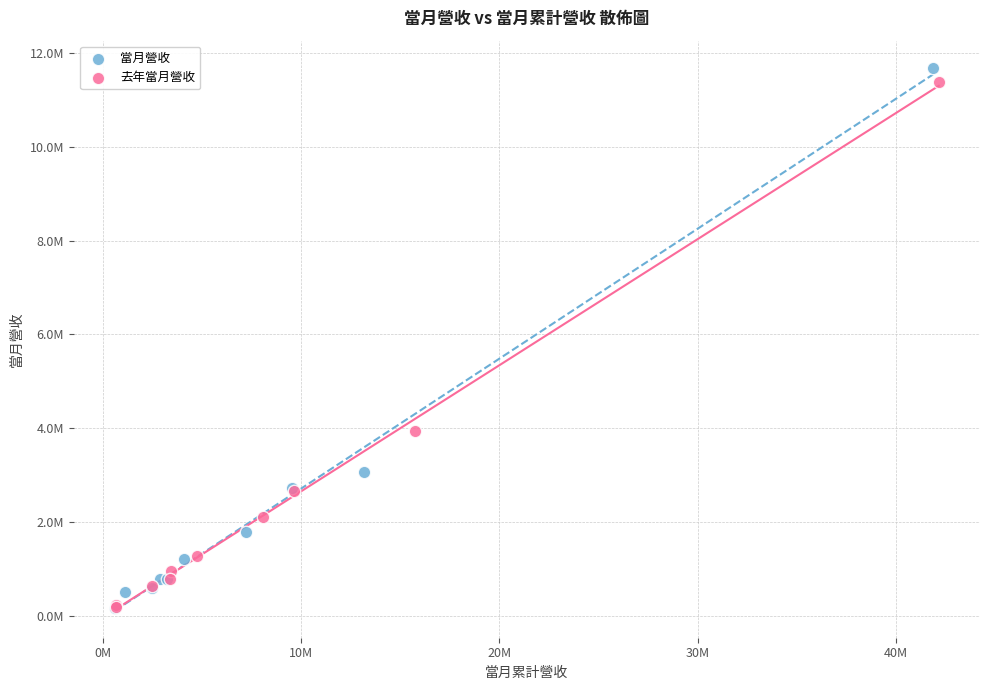

Which series contains the highest Y value?

當月營收